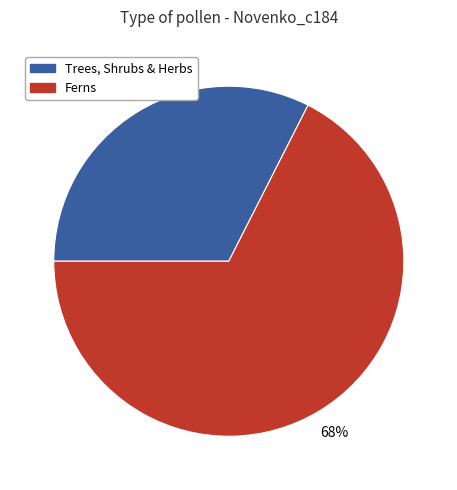

What is the largest slice in the pie chart?

Ferns